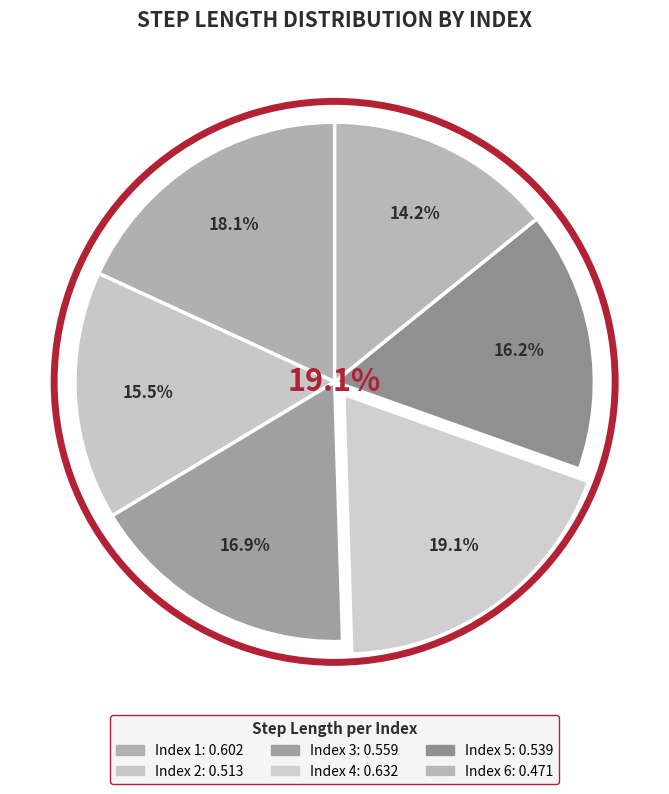

Which slice is the largest?

4